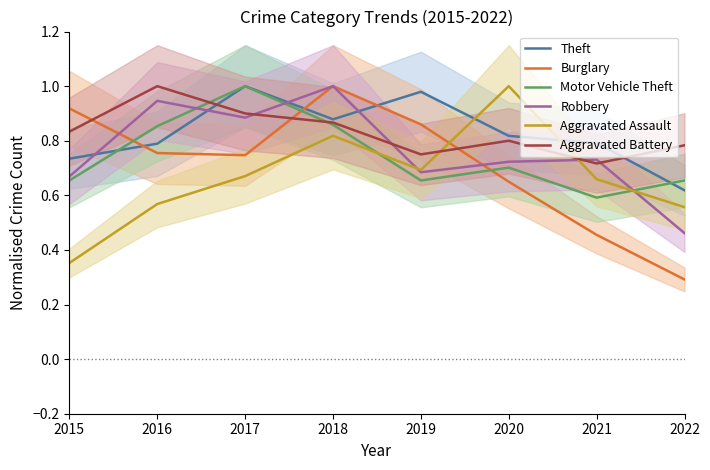

Which series has the widest spread of values?

Burglary